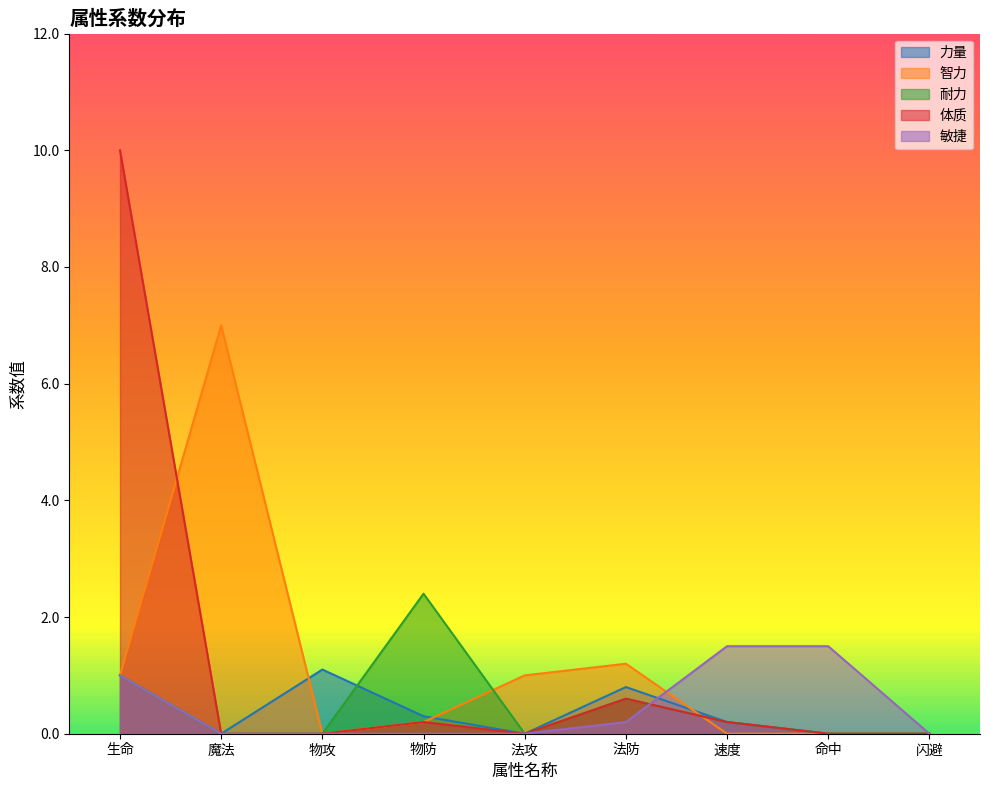

Reading left to right, what are all the values shown in this chart?

力量: 1.0	0.0	1.1	0.3	0.0	0.8	0.2	0.0	0.0
智力: 1.0	7.0	0.0	0.2	1.0	1.2	0.0	0.0	0.0
耐力: 1.0	0.0	0.0	2.4	0.0	0.6	0.2	0.0	0.0
体质: 10.0	0.0	0.0	0.2	0.0	0.6	0.2	0.0	0.0
敏捷: 1.0	0.0	0.0	0.0	0.0	0.2	1.5	1.5	0.0